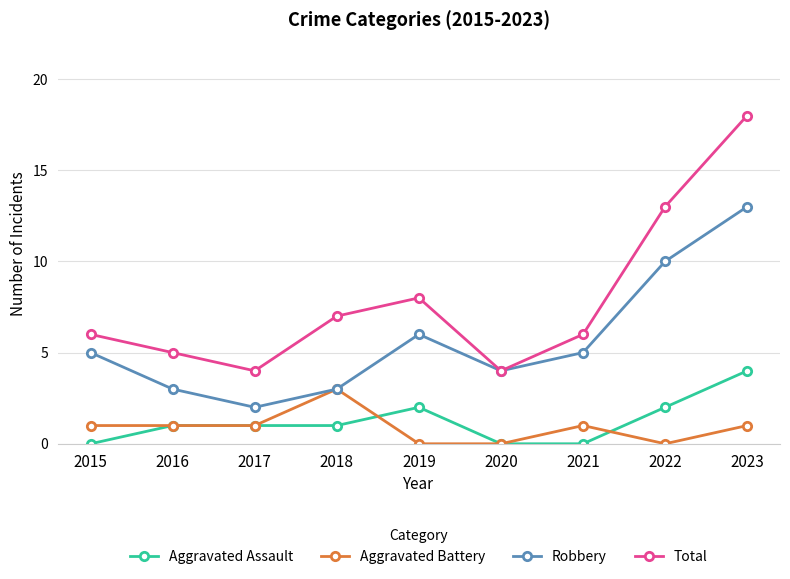

Does the chart have visible grid lines?

Yes